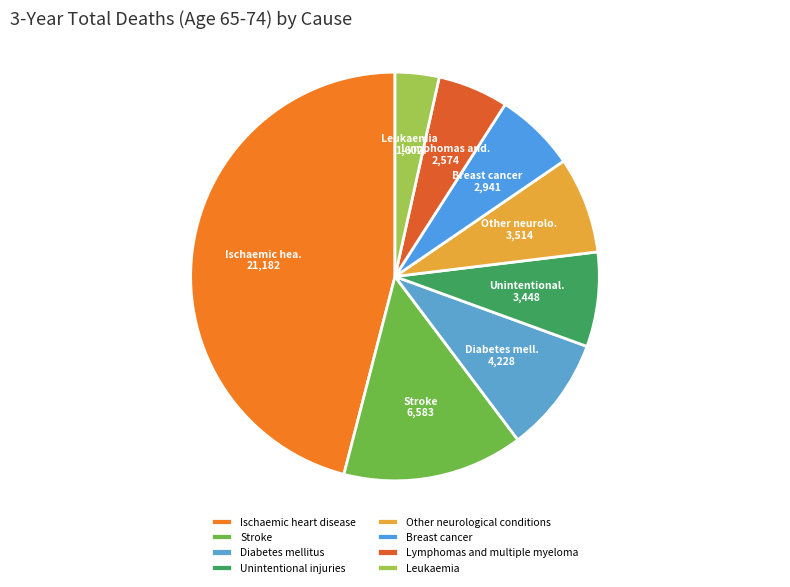

Between Stroke and Lymphomas and multiple myeloma, which is larger?

Stroke